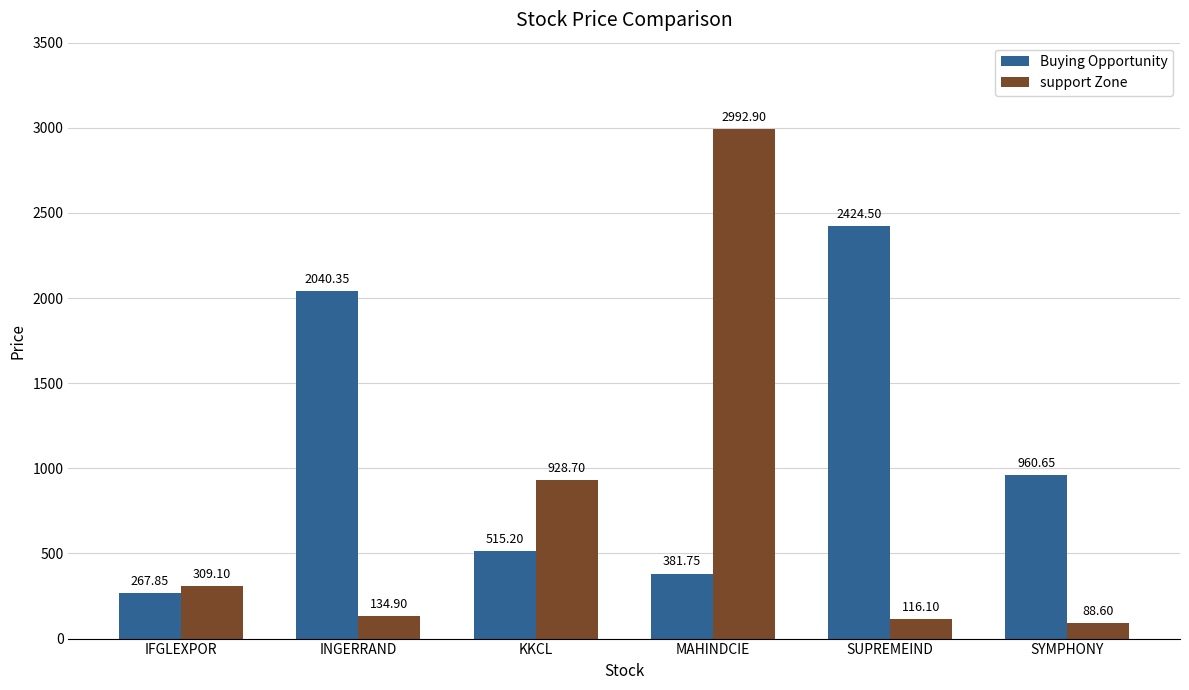

Which series has the largest range (max minus min)?

support Zone